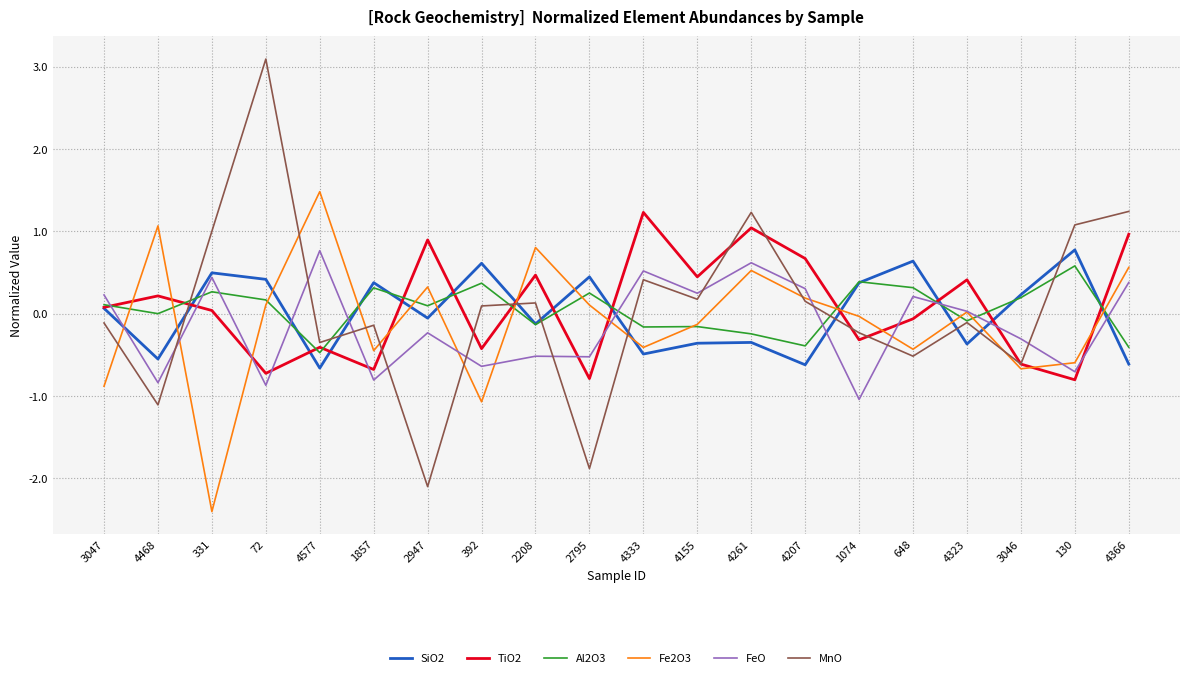

What is the difference between the TiO2 values at 2795 and 4323?

1.2